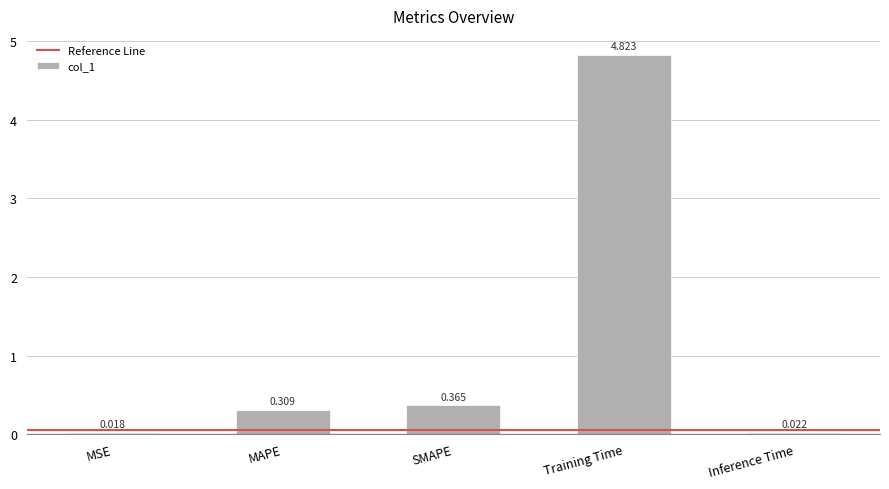

Are the bars horizontal?

No